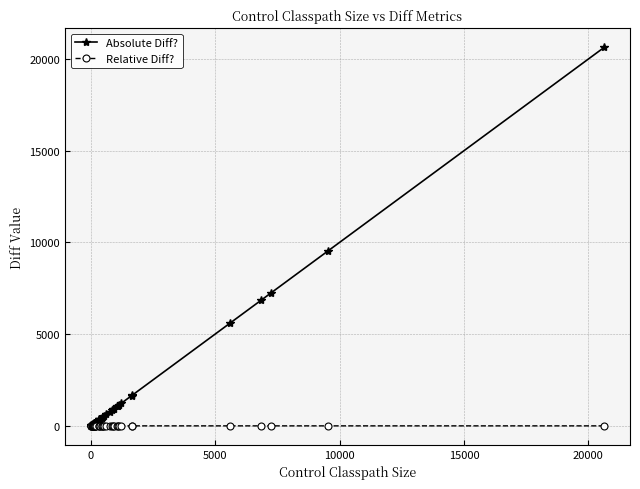

What is the maximum value shown in the chart?

20640